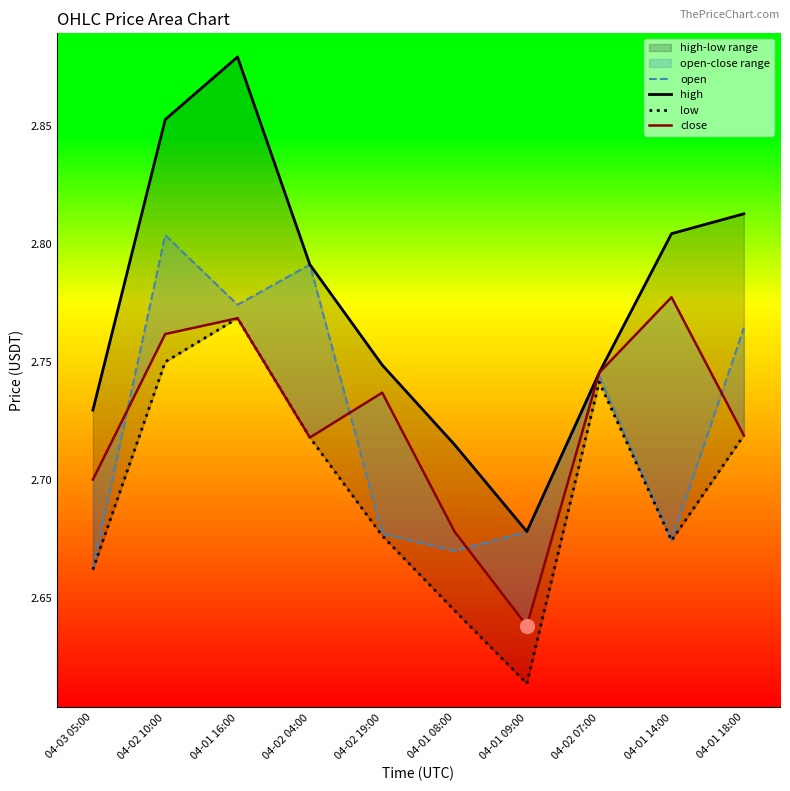

At which label is open closest to 2?

04-03 05:00